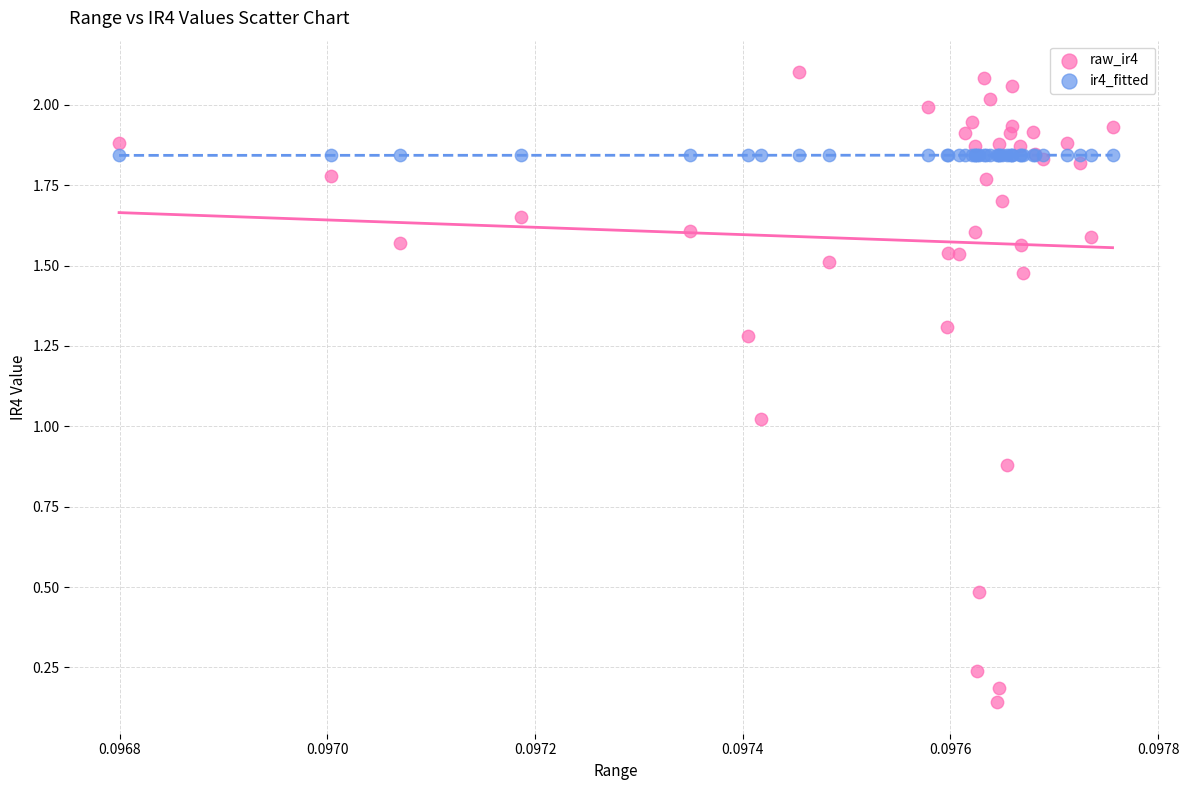

Which series reaches the minimum Y coordinate?

raw_ir4